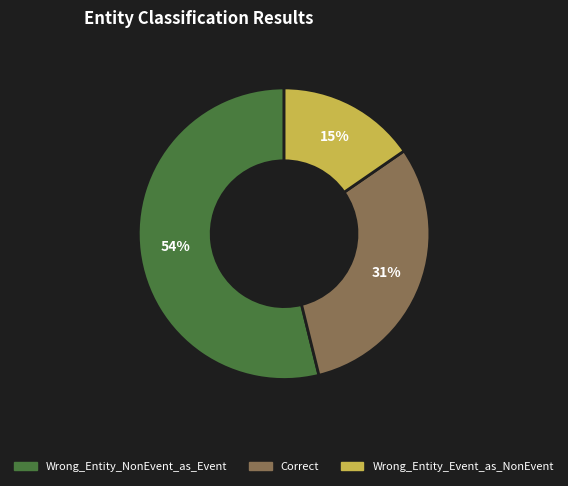

Is Correct the majority of the pie?

No